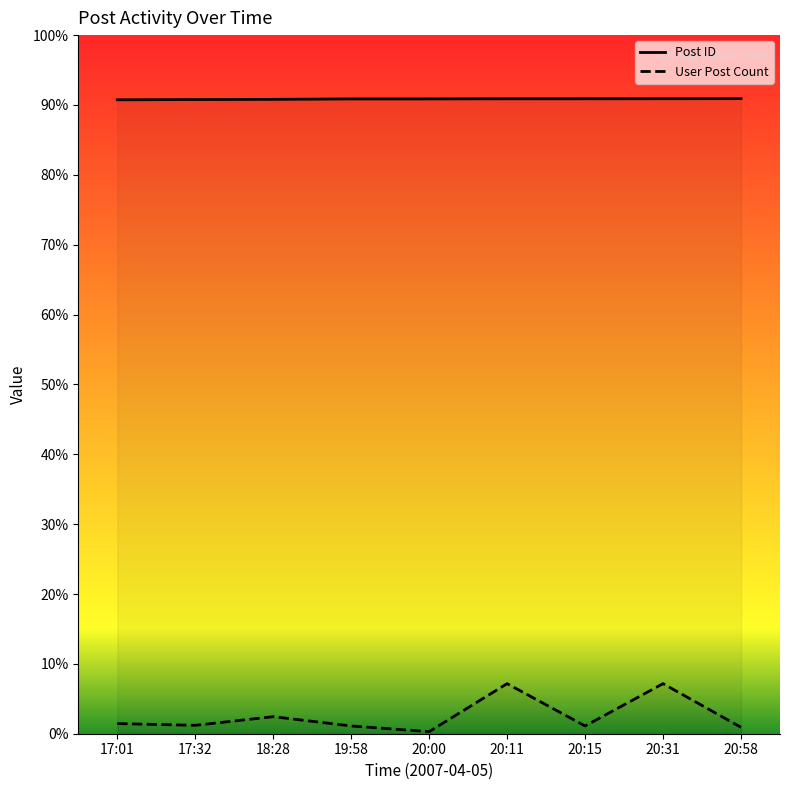

What is the difference between the maximum and minimum values in the User Post Count series?

6.9